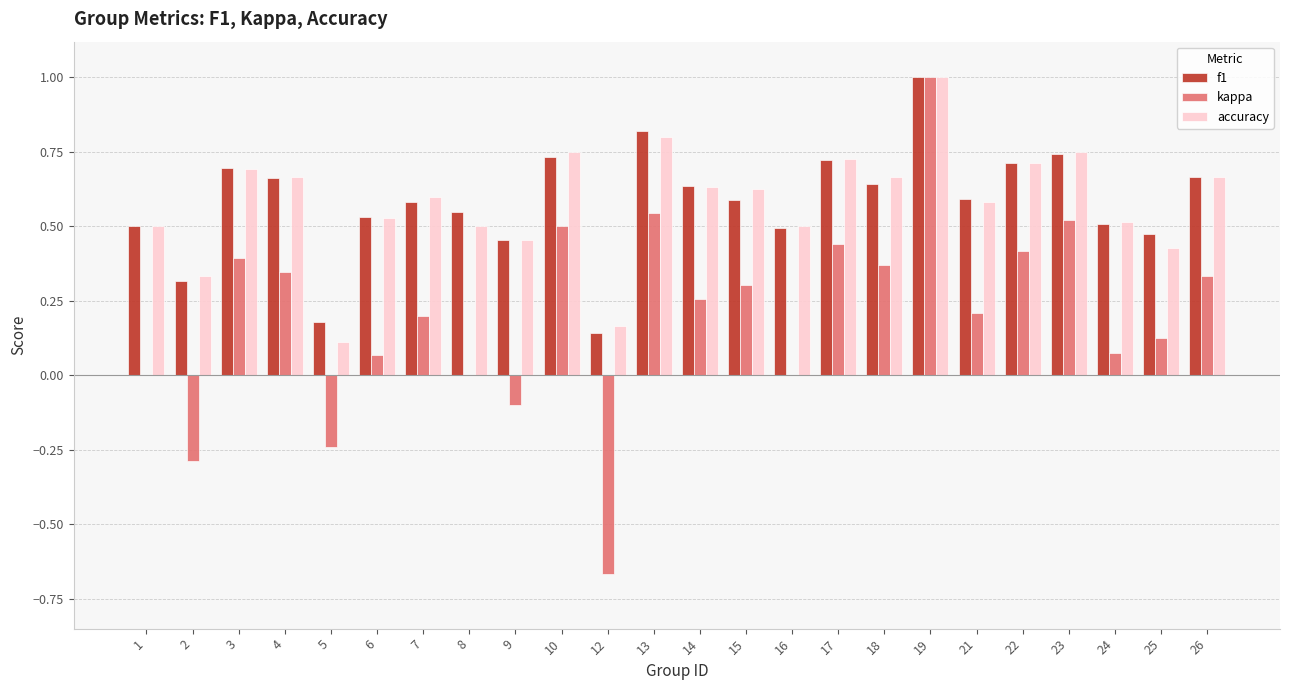

What is the sum of all f1 values?

13.9